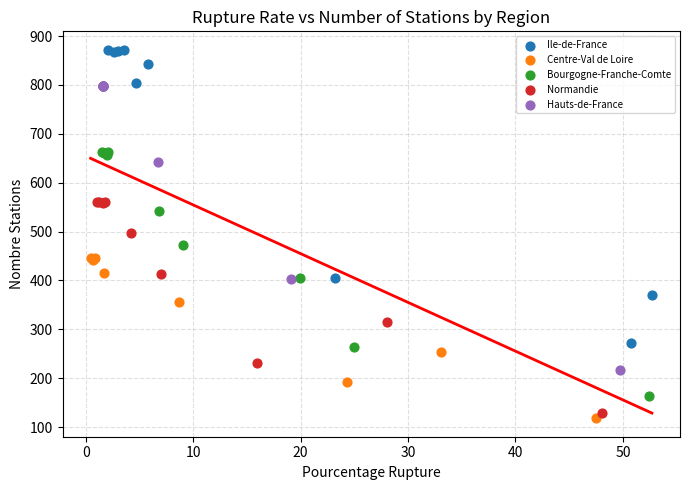

Which series has the widest spread of Y values?

Ile-de-France